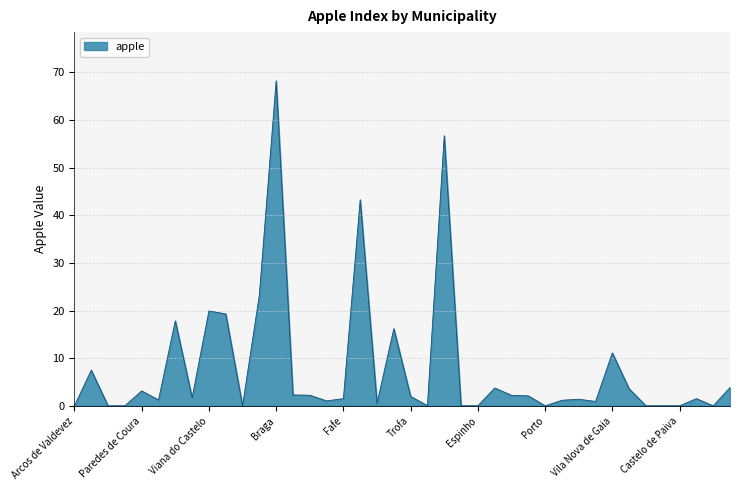

What is the difference between the maximum and minimum values?

68.2